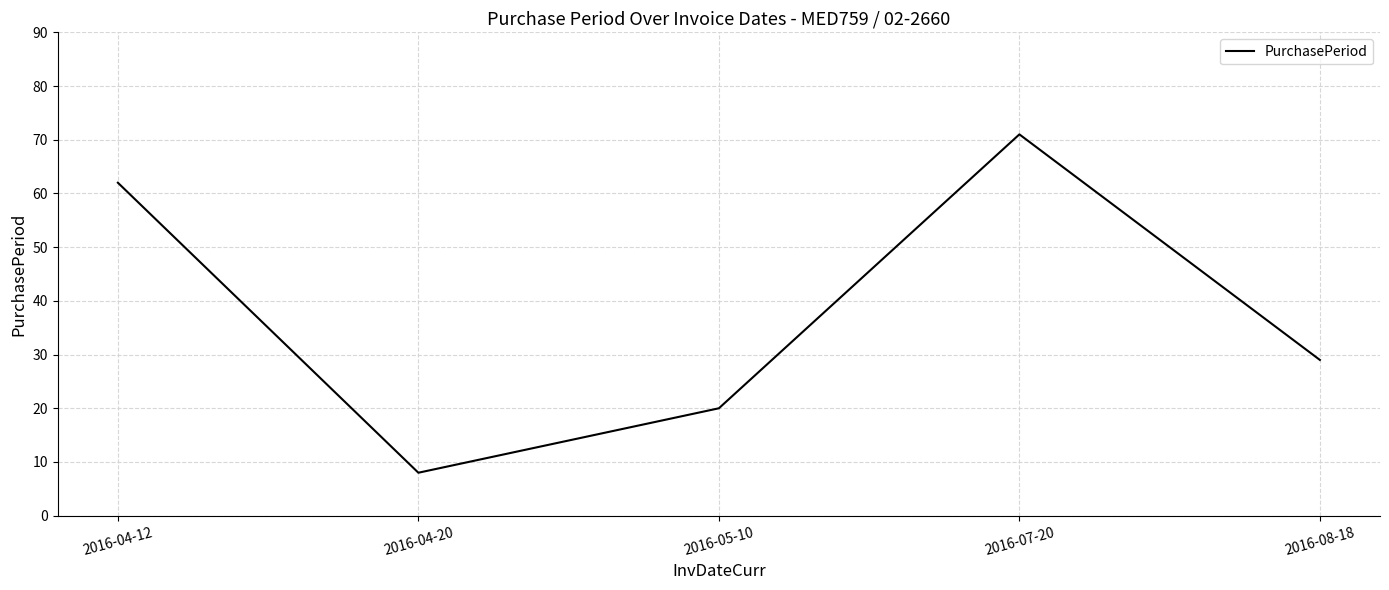

The chart shows a value of 8 at 2016-04-20. True or false?

True